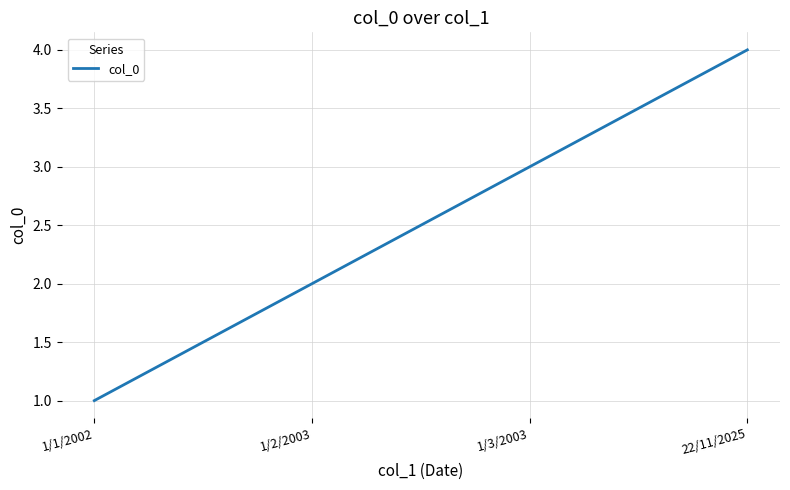

What is the approximate value at 22/11/2025?

4